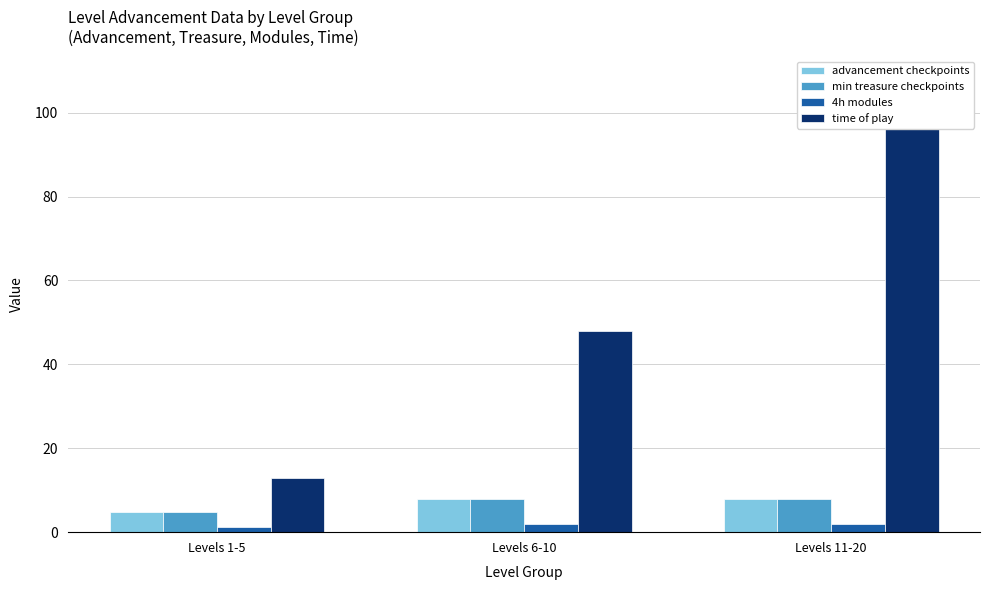

How many data points in 4h modules are less than 2?

1